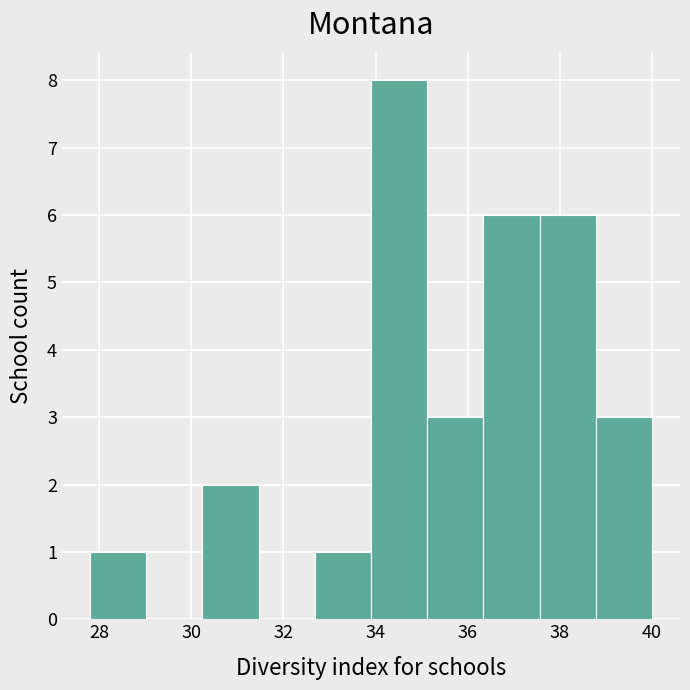

Reading left to right, transcribe this chart: for each bar, give the range it covers on the x-axis and its height. Neither the bar edges nor the heights are printed on the chart, so give them approximately, as read against the axes.

27.80 to 29.02: 1
29.02 to 30.24: 0
30.24 to 31.46: 2
31.46 to 32.68: 0
32.68 to 33.90: 1
33.90 to 35.12: 8
35.12 to 36.34: 3
36.34 to 37.56: 6
37.56 to 38.78: 6
38.78 to 40.00: 3